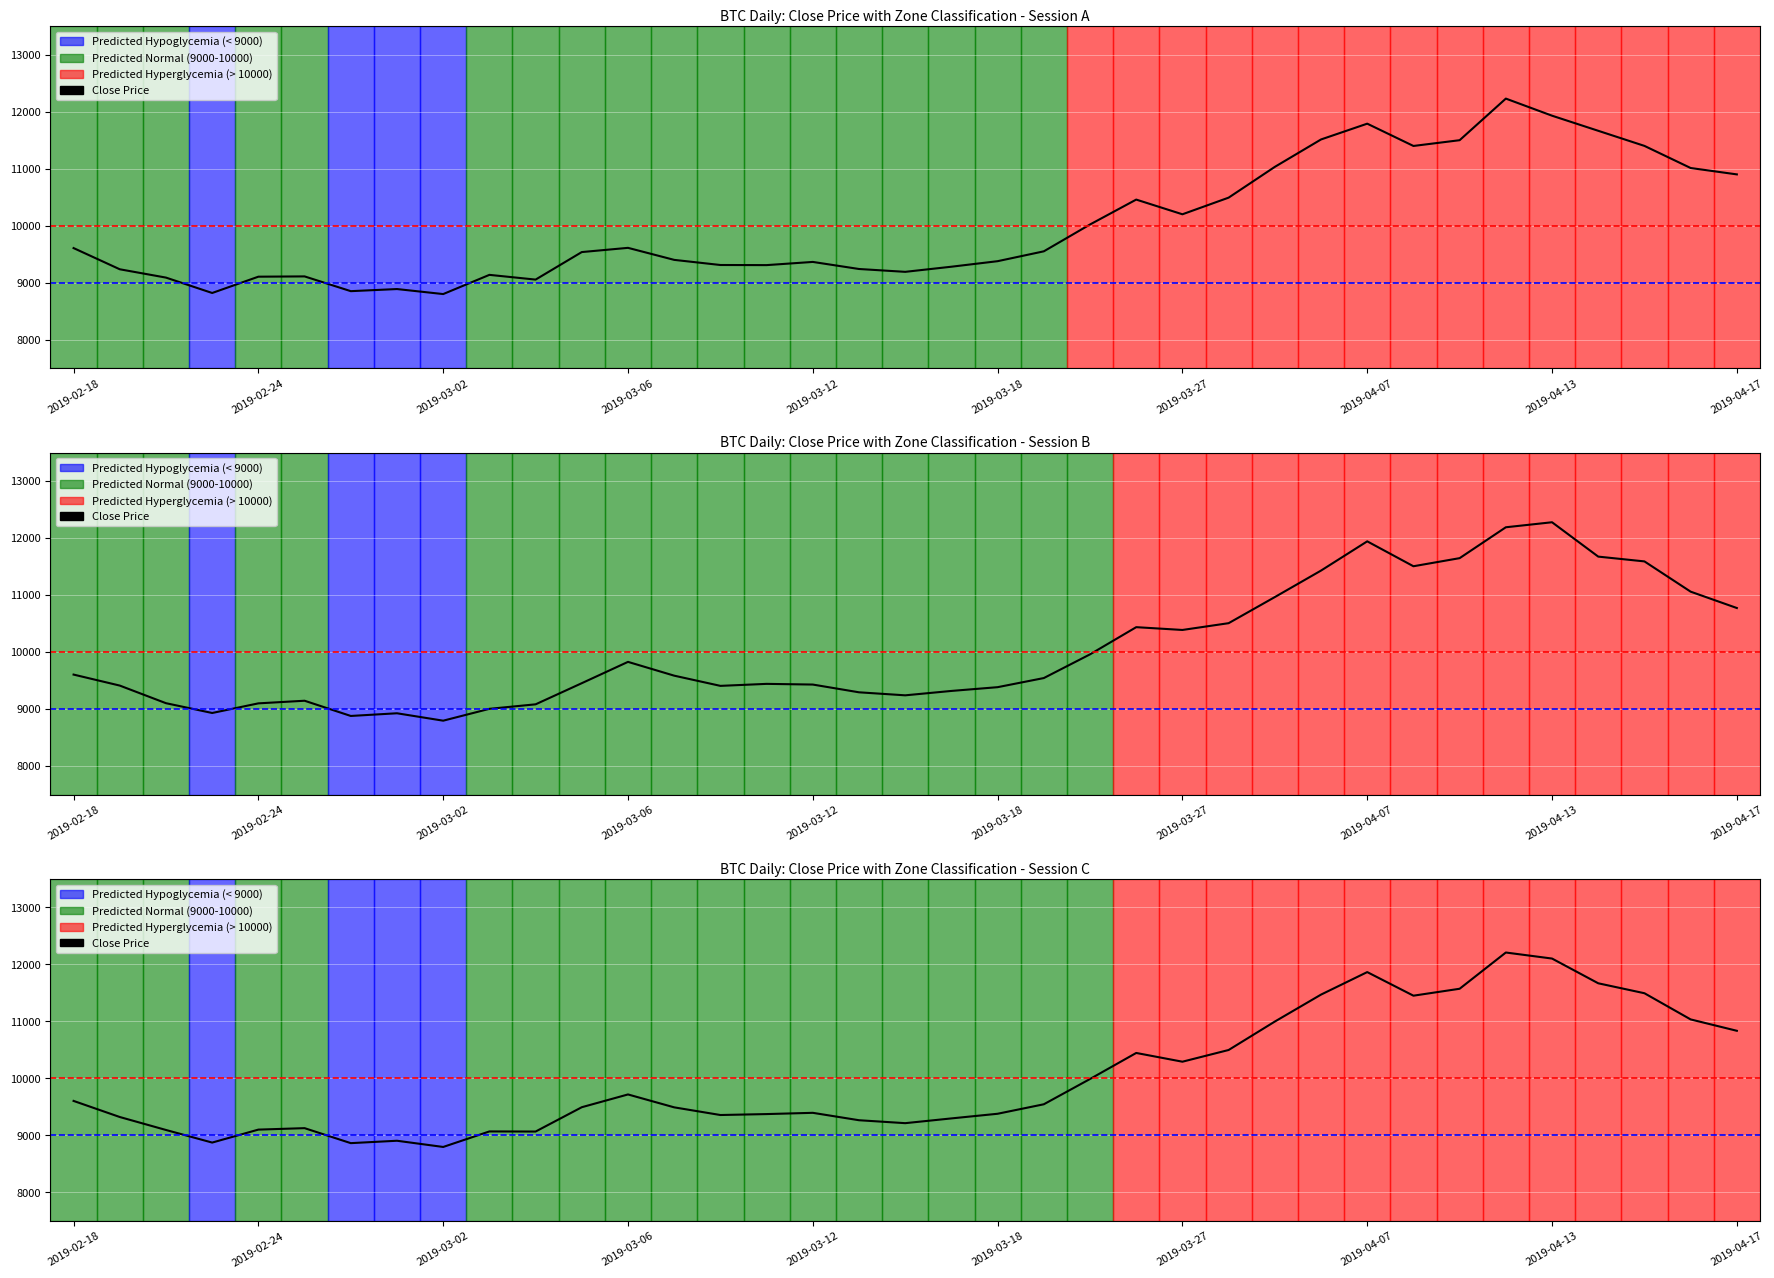

Where does the data first go above 9495?

2019-02-18